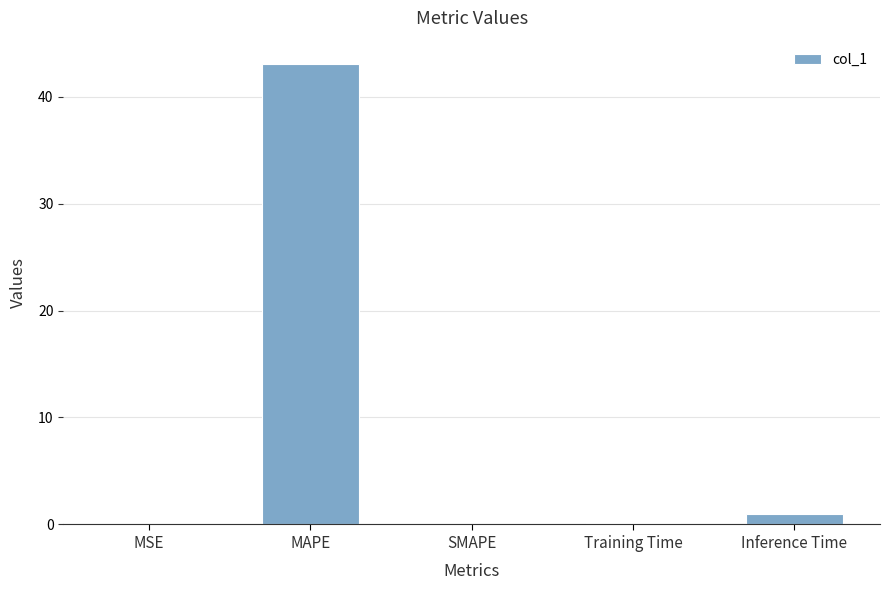

How many distinct data groups are displayed?

1